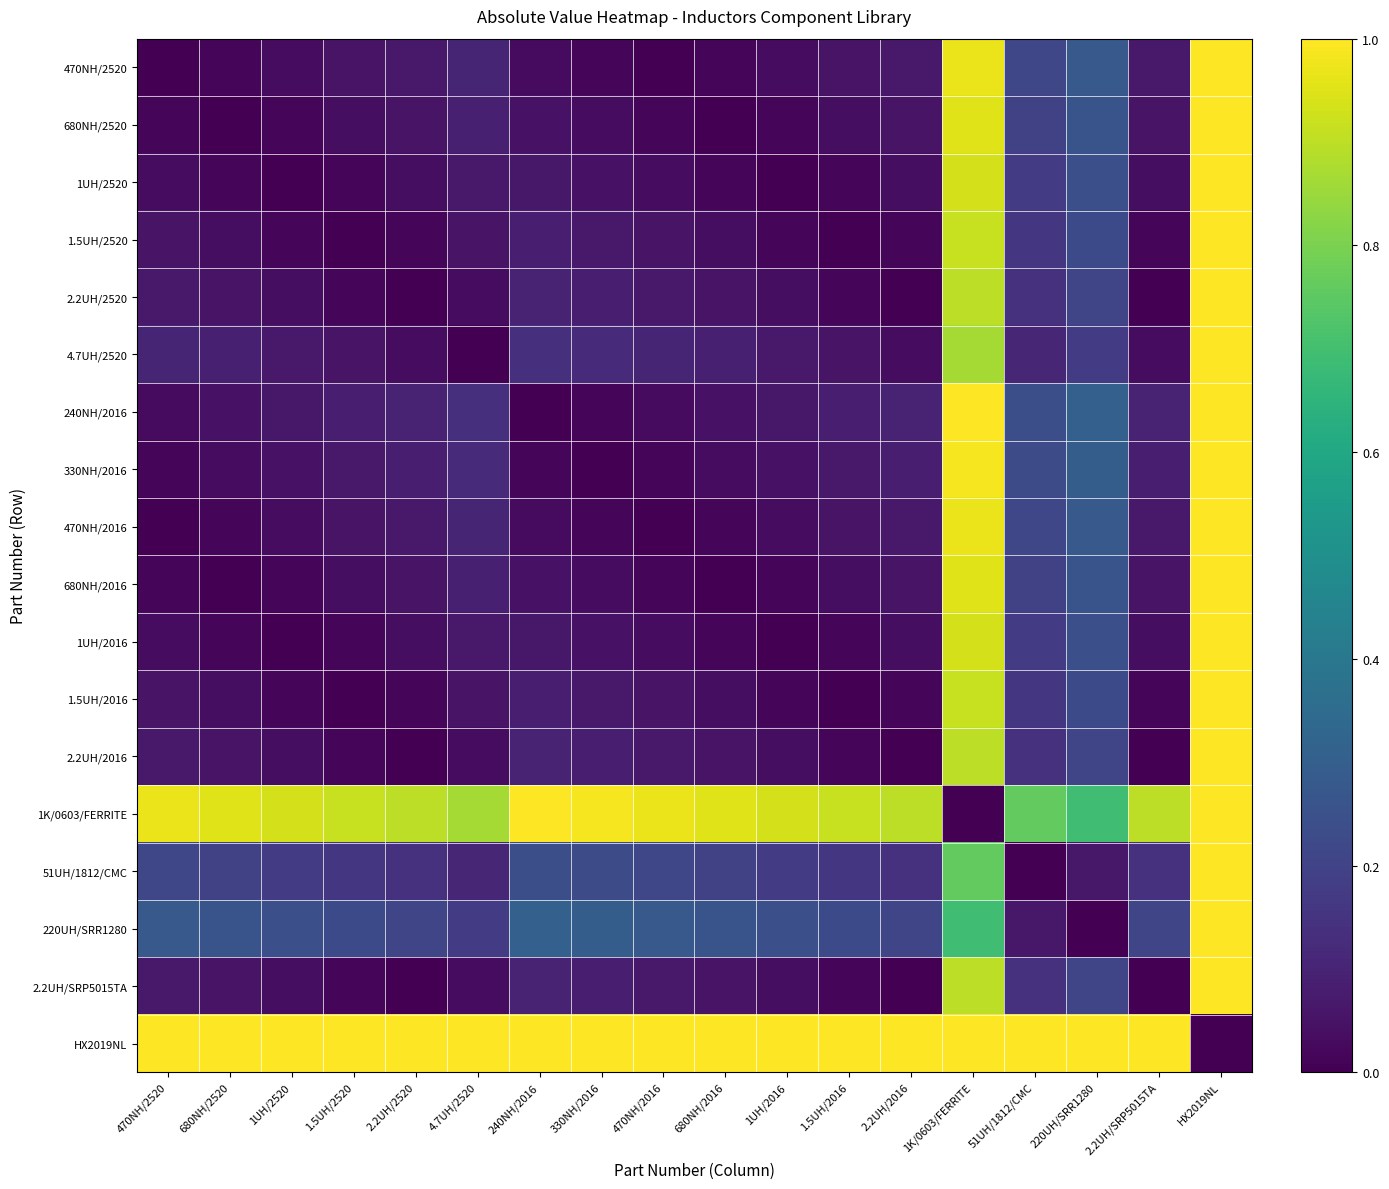

At which category is the sum across all series the highest?

HX2019NL